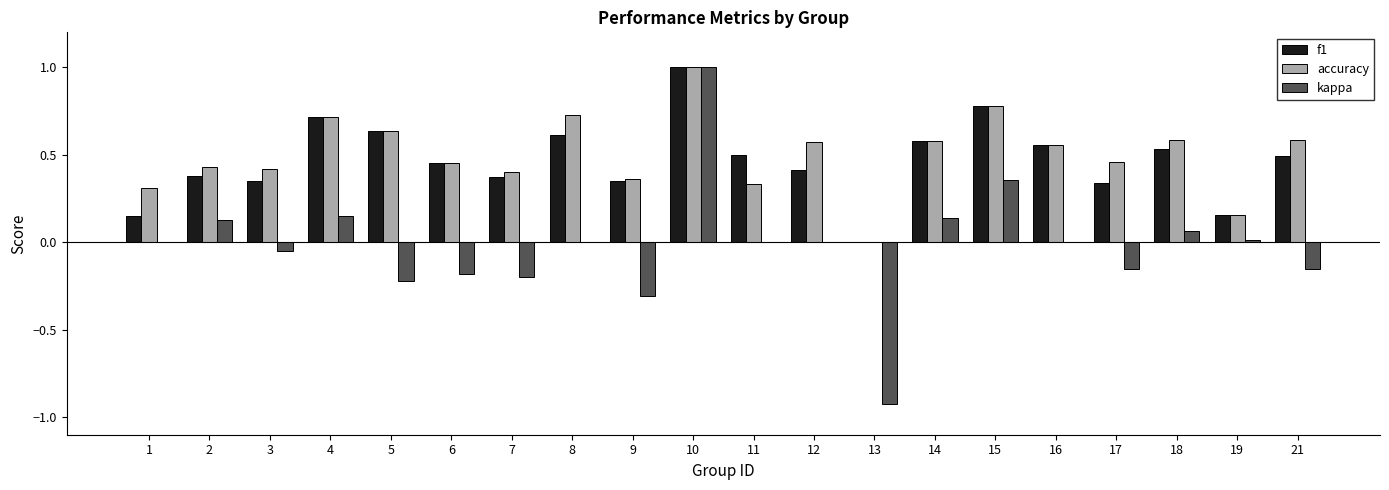

What is the sum of all kappa values?

-0.3